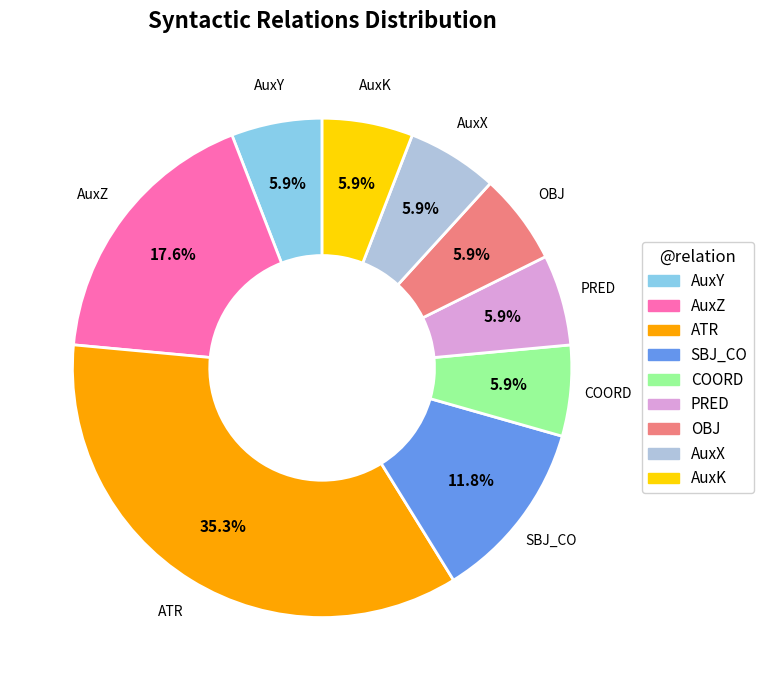

Is there a majority slice in this chart?

No